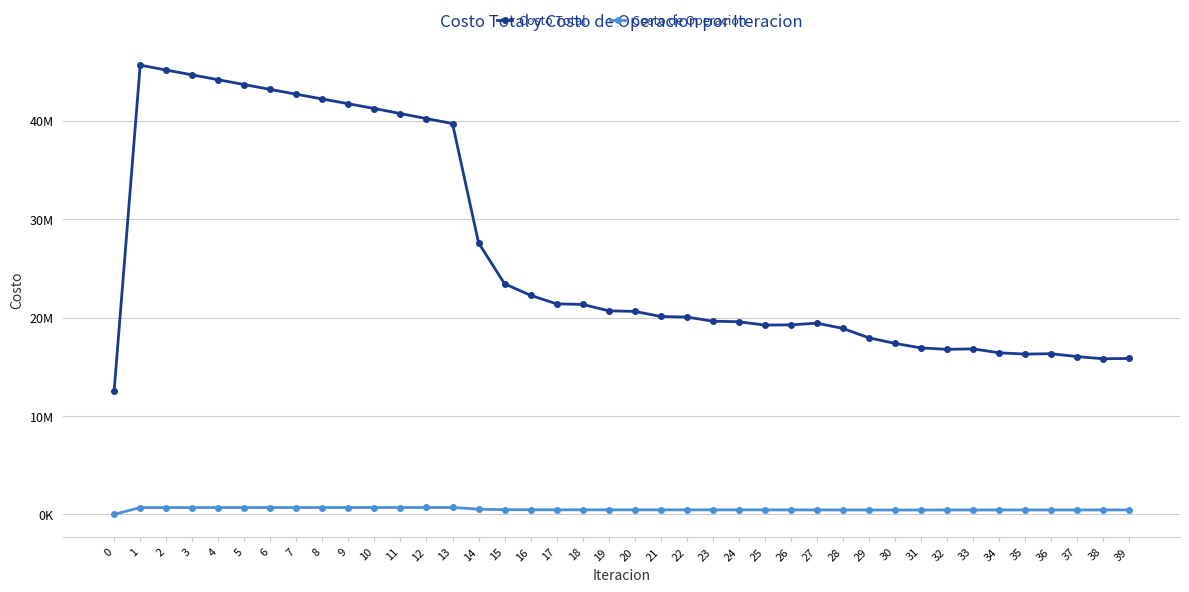

True or false: Costo Total has more than 2 points higher than both neighbors.

True